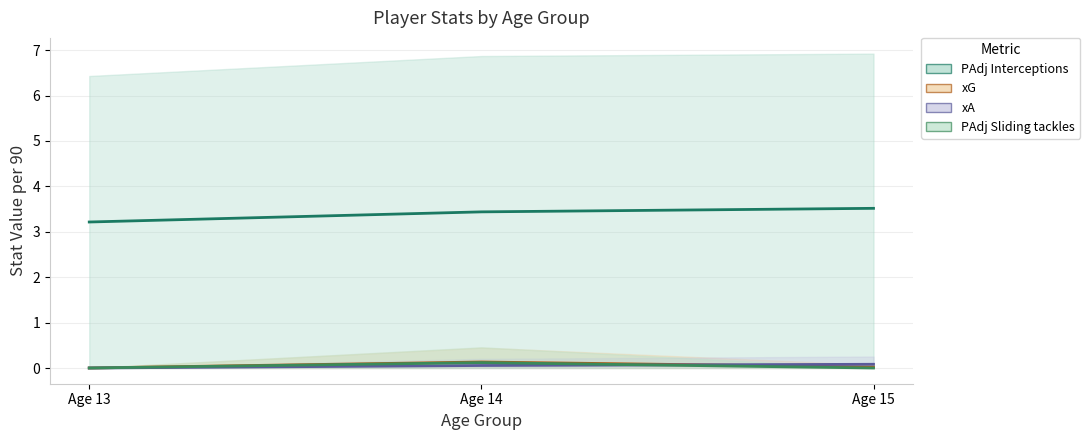

How many lines are shown in the chart?

4